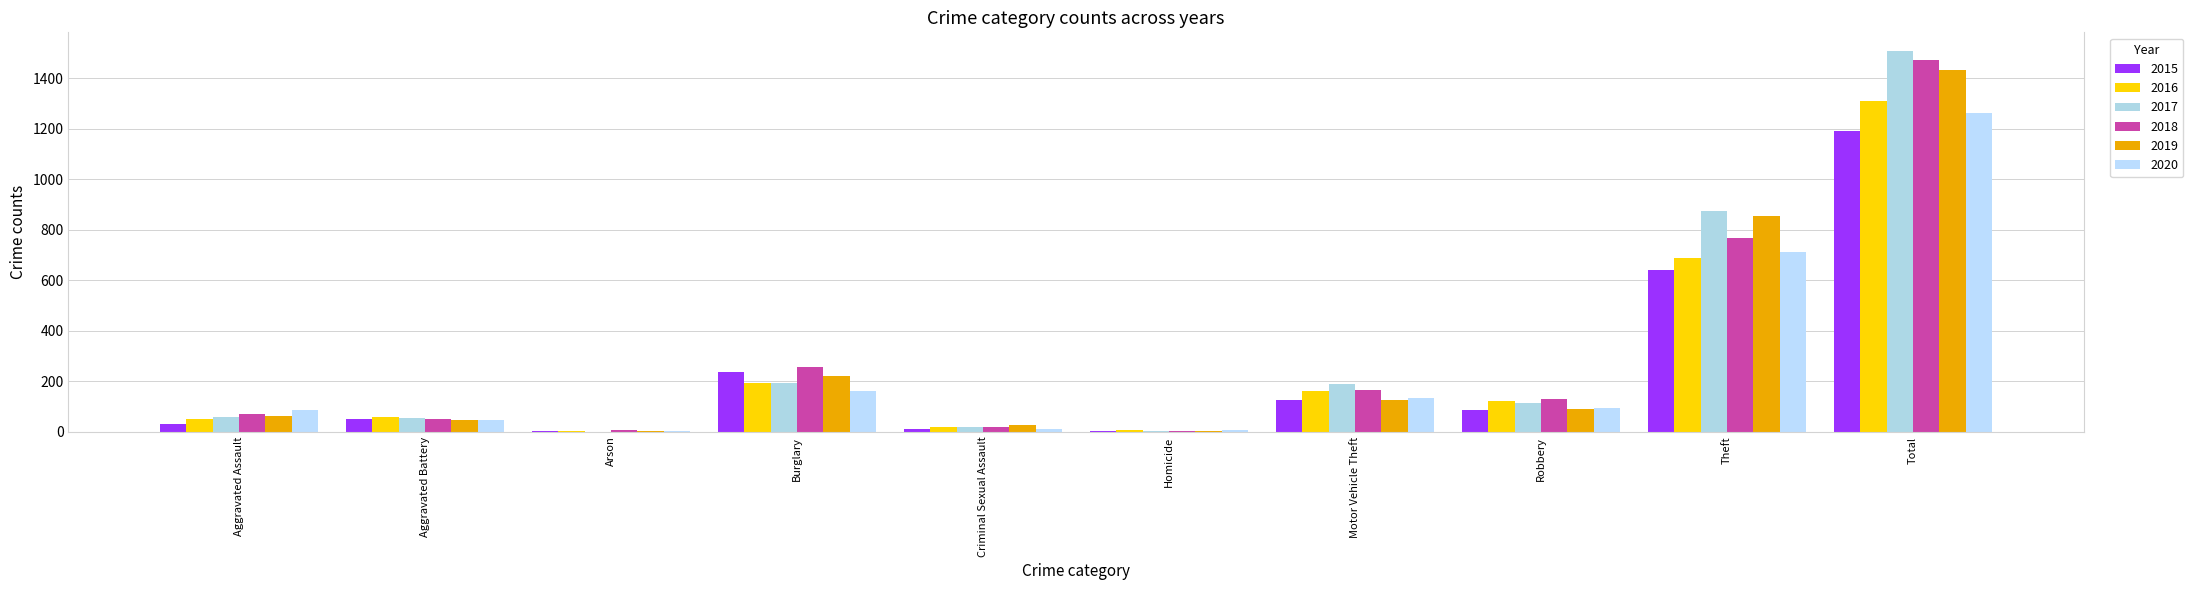

The value of 2020 at Burglary is 163. True or false?

True